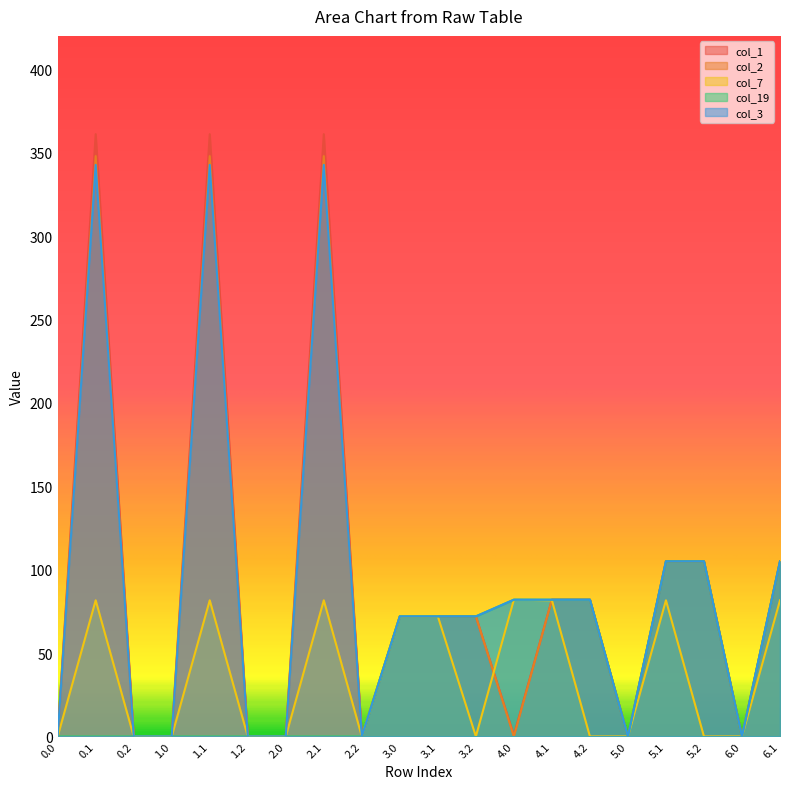

How many lines are shown in the chart?

5